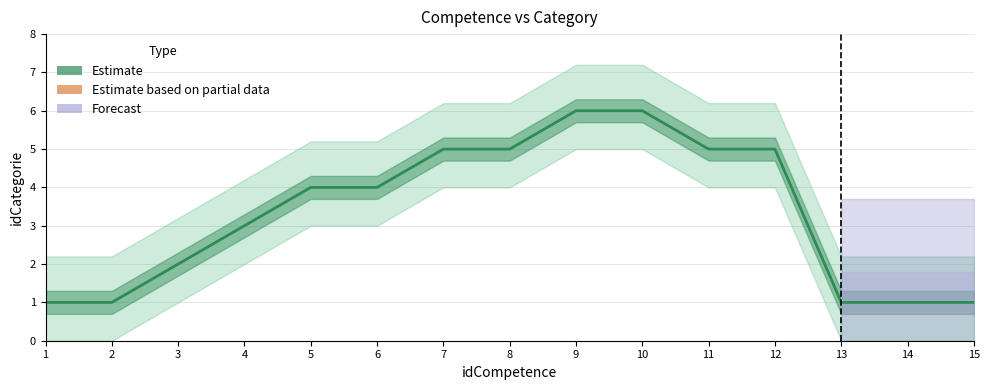

Count the values in the range 1 to 5.

13